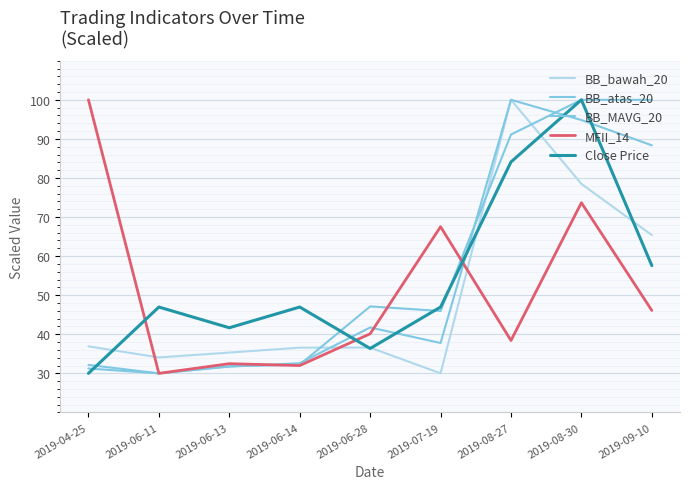

What is the total value across all series at 2019-09-10?

357.4